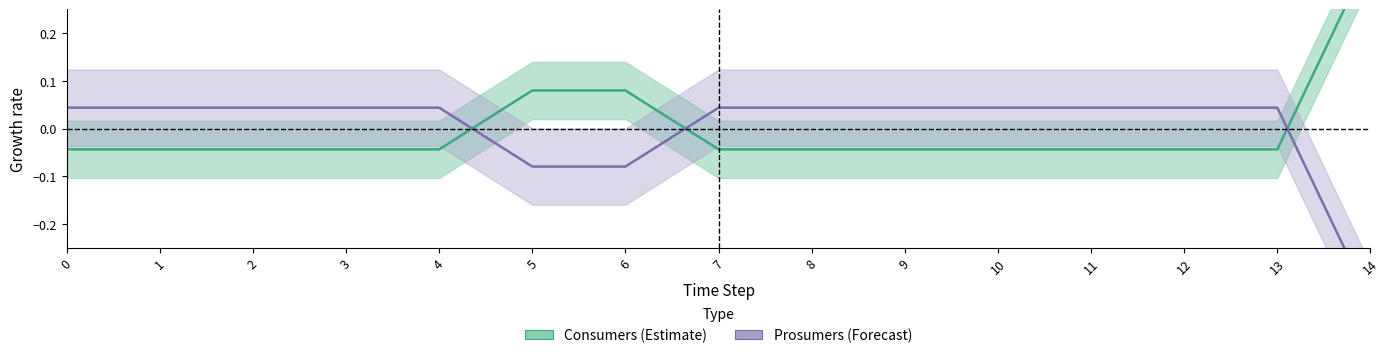

True or false: Consumers has more than 0 points higher than both neighbors.

False